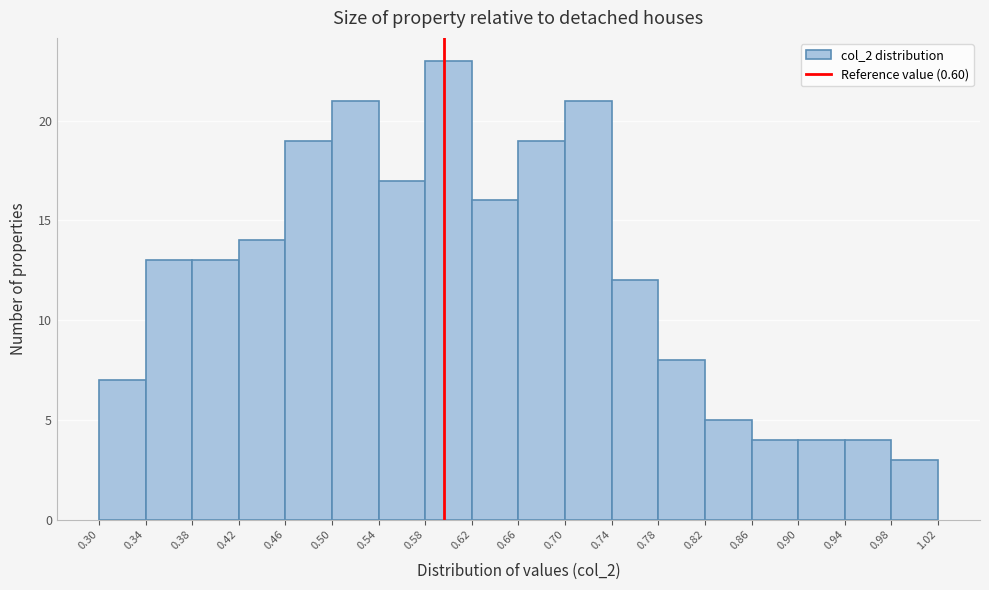

What is the height of the bar covering 0.50 to 0.54 on the x-axis? The values are not printed on the chart, so give them approximately, as read against the axis.

21